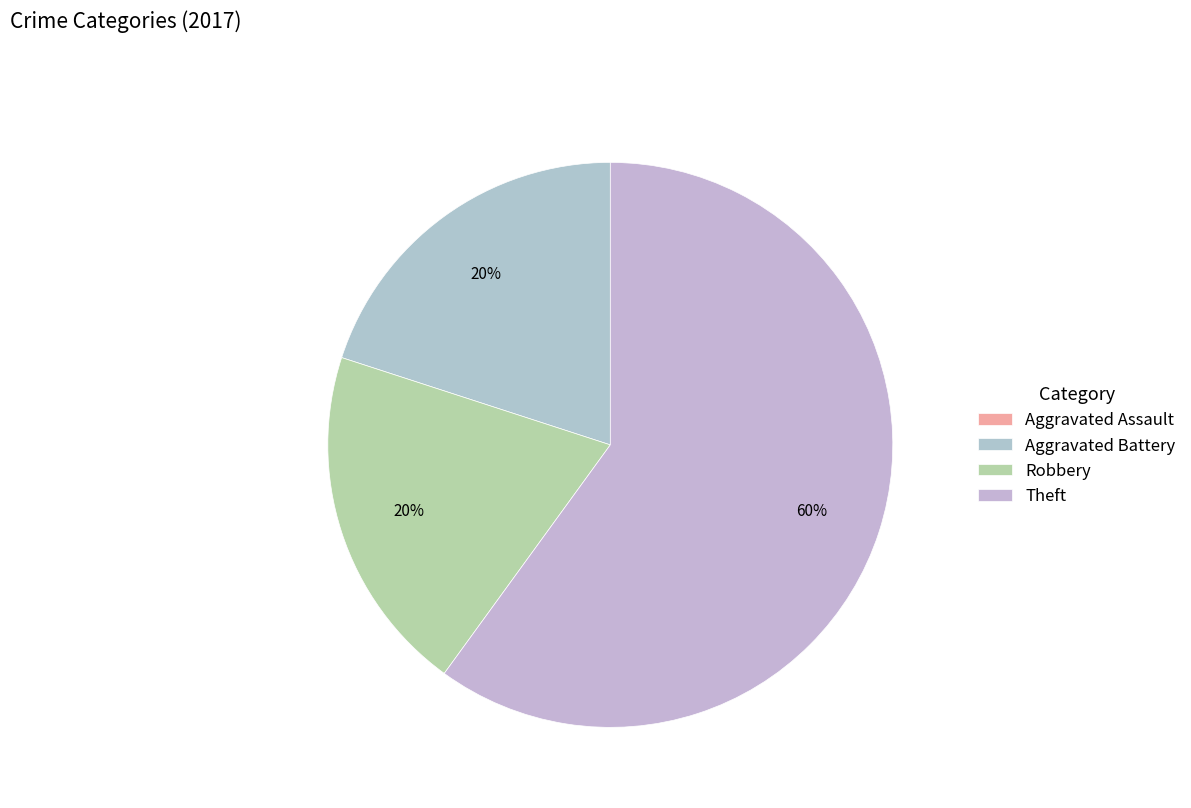

How many slices are in this pie chart?

4